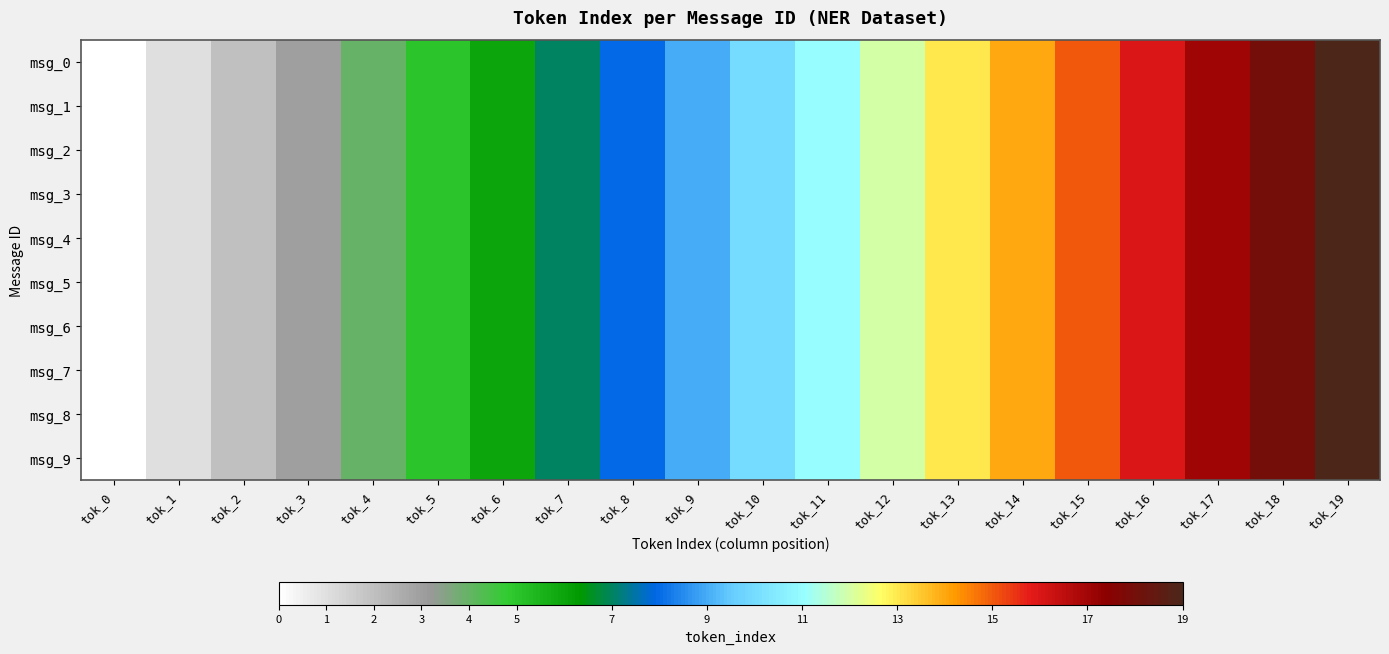

At which category is the sum across all series the highest?

tok_19